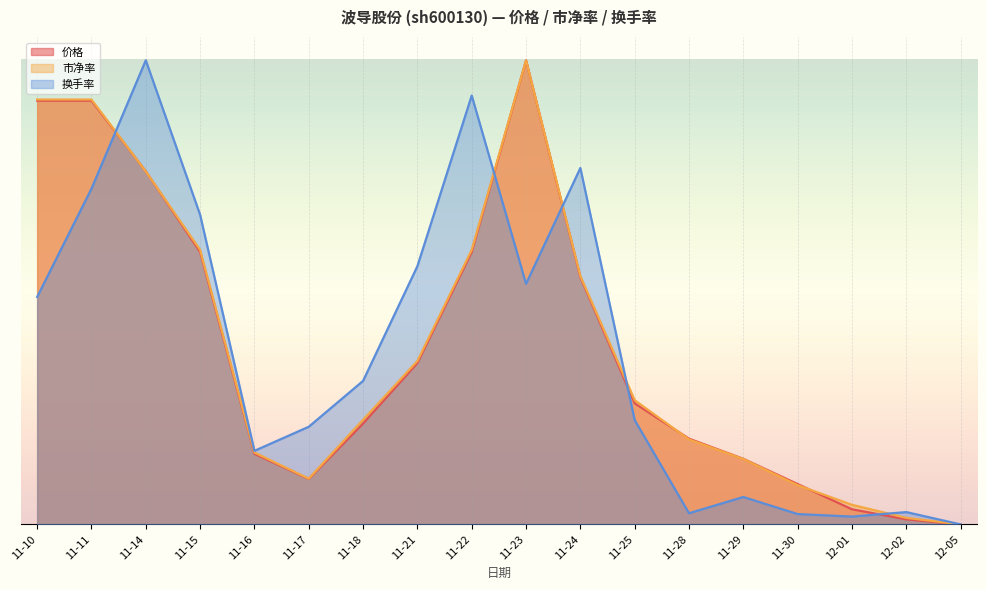

Between 11-16 and 11-29, which series saw the biggest shift?

换手率